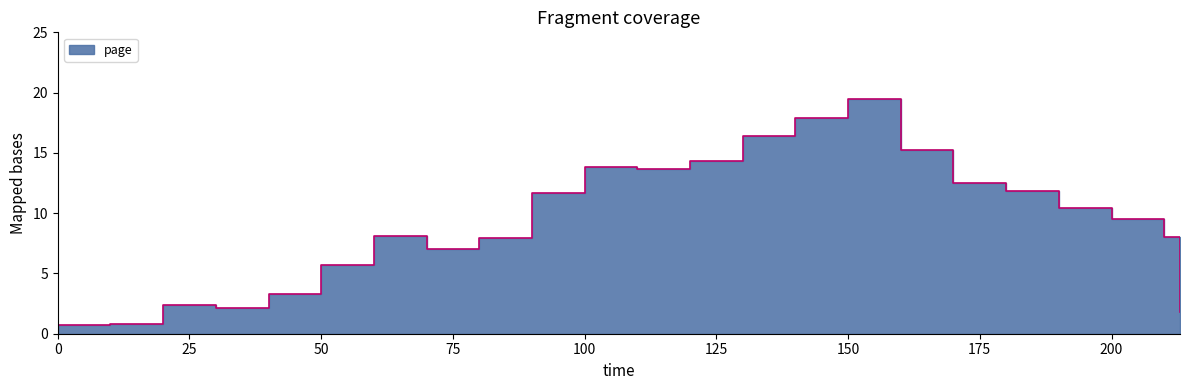

What is the maximum value shown in the chart?

19.5